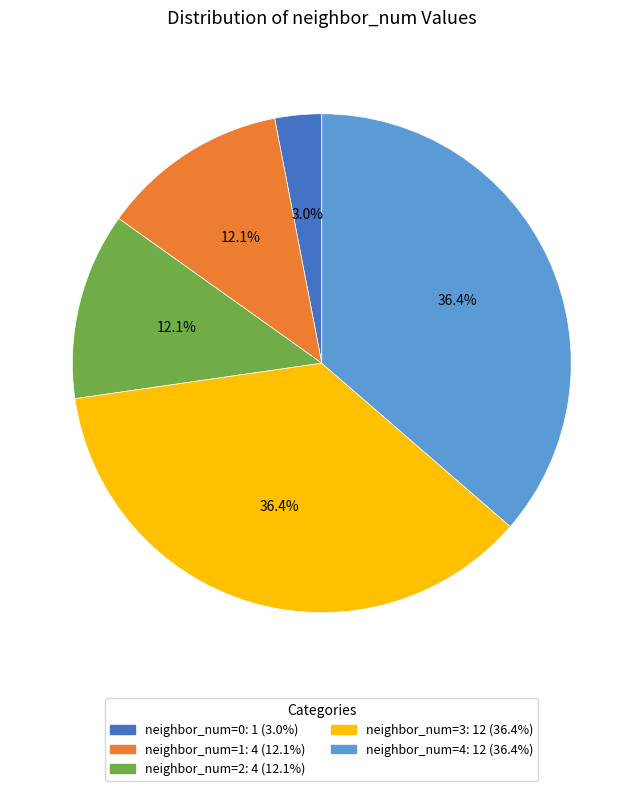

Does any single category account for the majority?

No